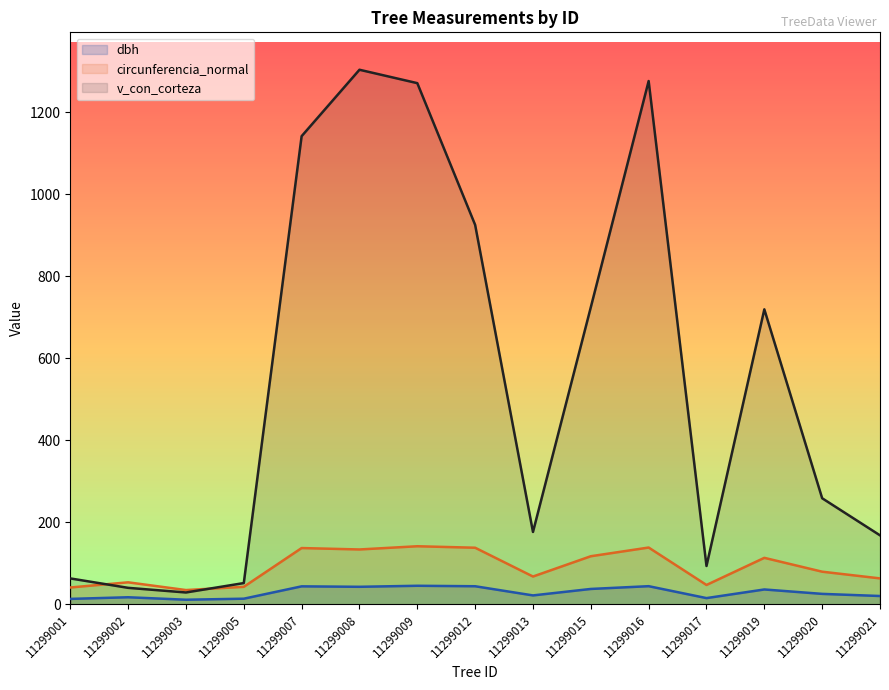

How many data points does each series have?

15